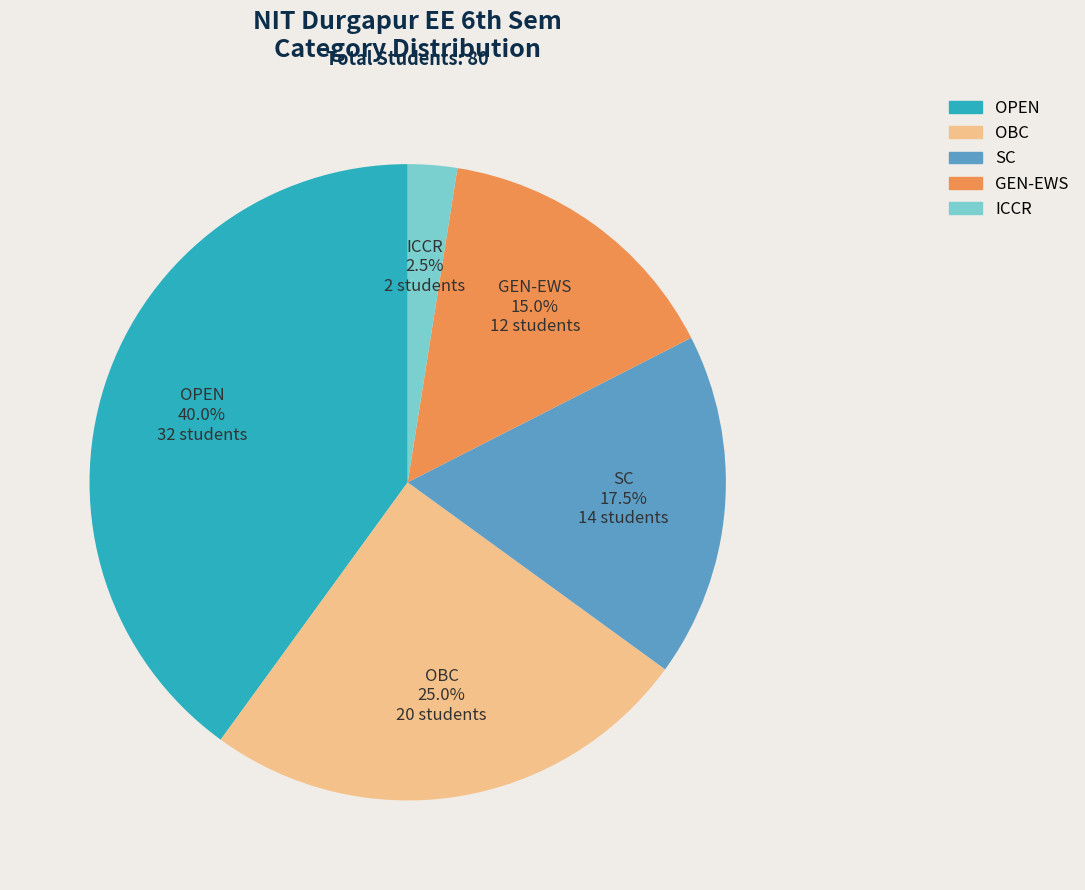

Is there any slice that represents more than half of the pie?

No